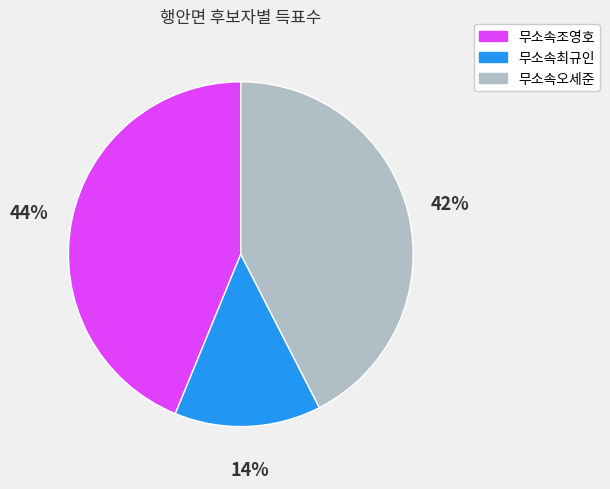

To the nearest percent, what portion does 무소속조영호 represent?

44%